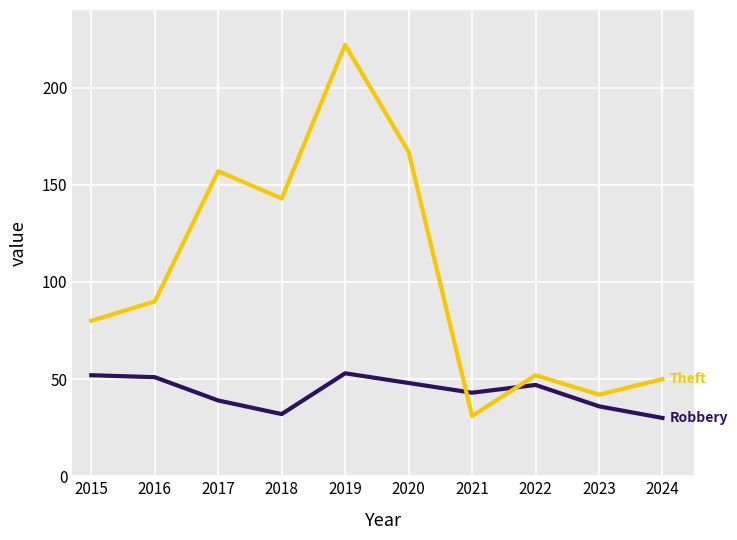

Reading left to right, what are all the values shown in this chart?

Robbery: 2015=52	2016=51	2017=39	2018=32	2019=53	2020=48	2021=43	2022=47	2023=36	2024=30
Theft: 2015=80	2016=90	2017=157	2018=143	2019=222	2020=167	2021=31	2022=52	2023=42	2024=50